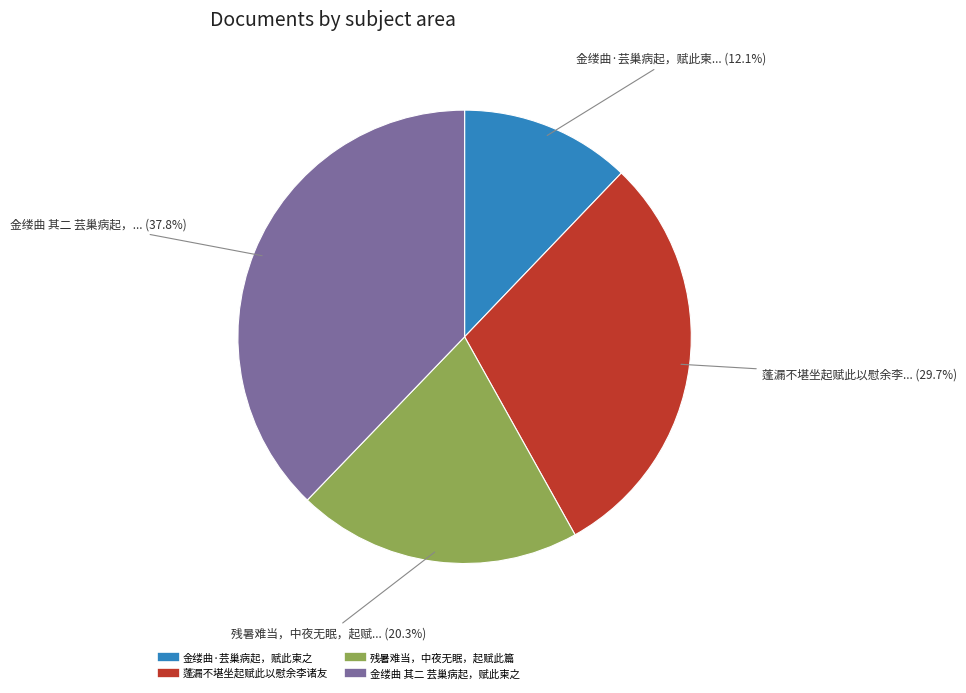

Between 残暑难当，中夜无眠，起赋此篇 and 金缕曲 其二 芸巢病起，赋此柬之, which is larger?

金缕曲 其二 芸巢病起，赋此柬之